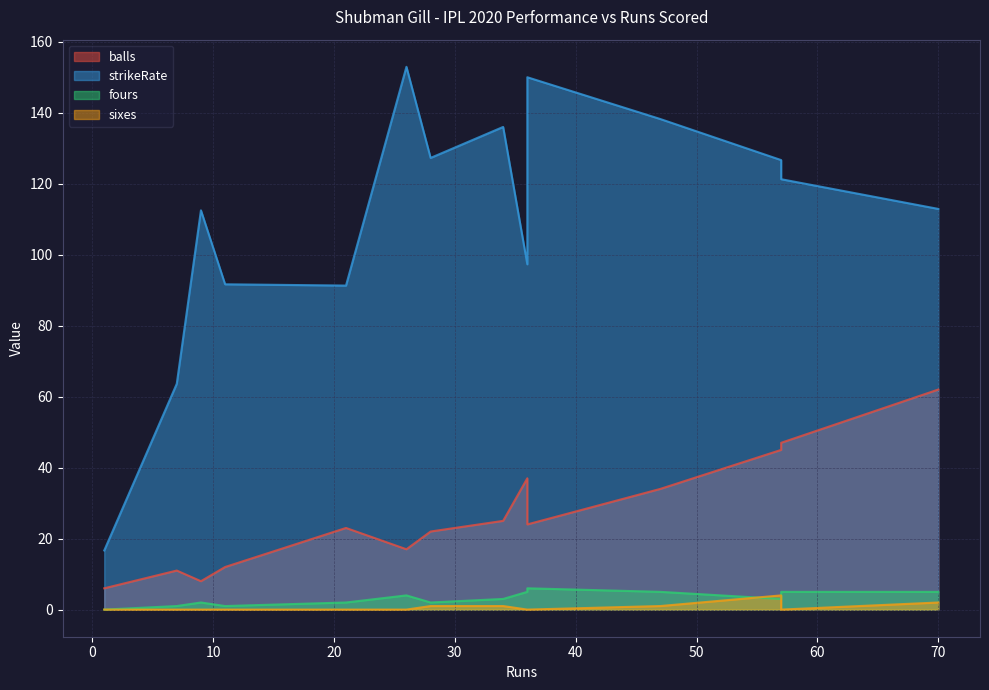

True or false: sixes and strikeRate intersect in this chart.

False